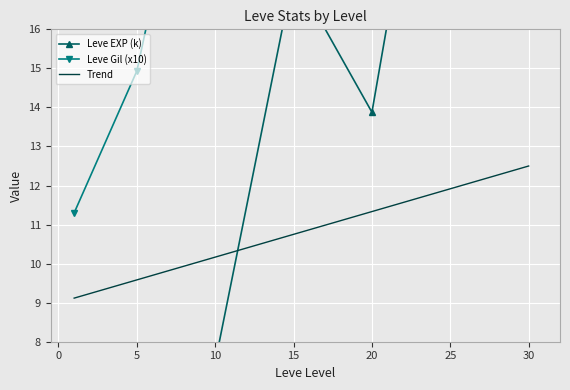

What are all the series names shown in the legend?

Leve EXP (k), Leve Gil (x10), Trend